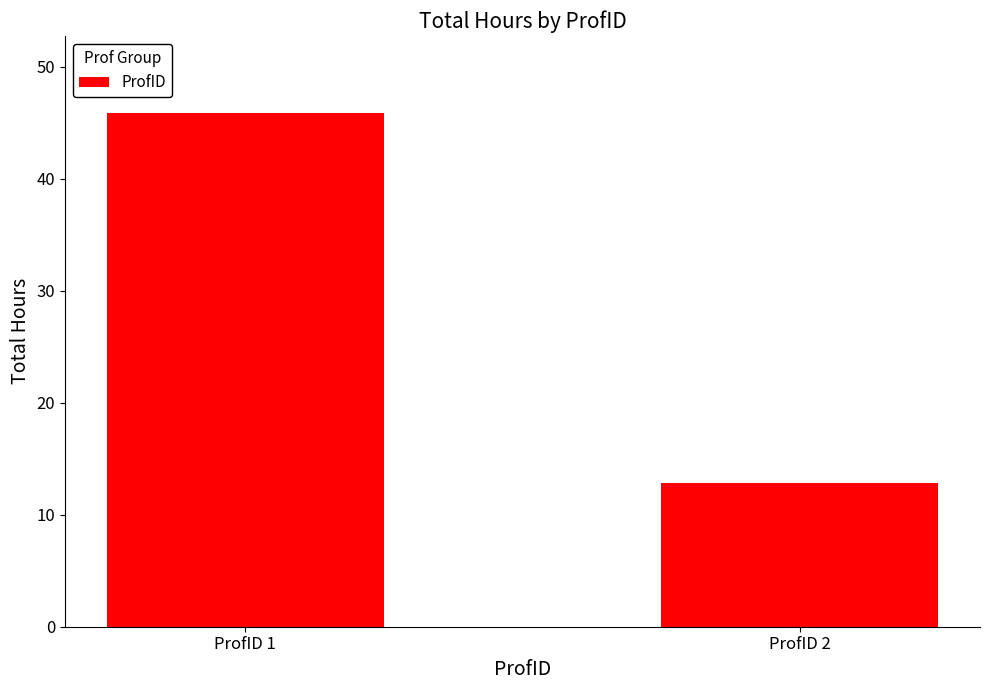

List the labels in order of value, largest first.

ProfID 1, ProfID 2